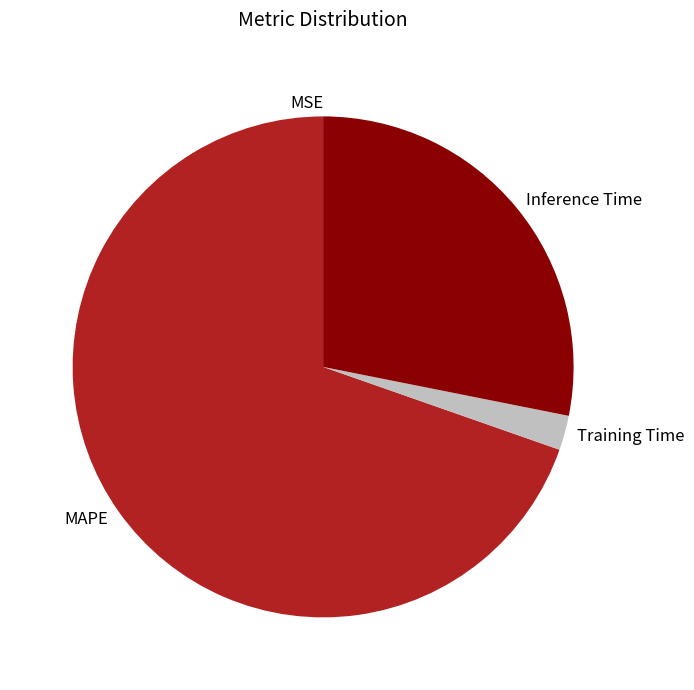

Is MAPE the majority of the pie?

Yes